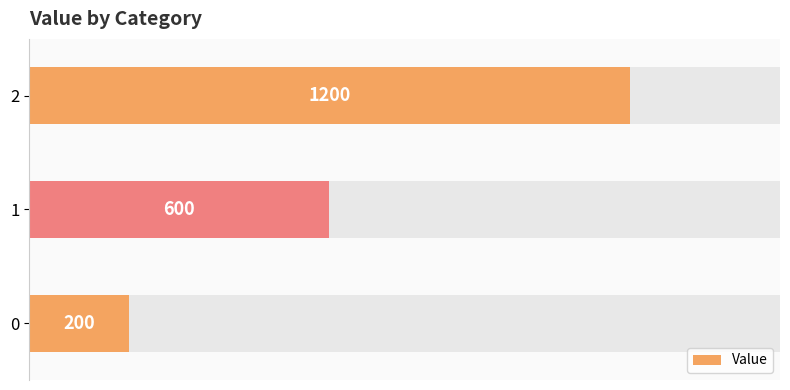

Count the number of categories in the chart.

3